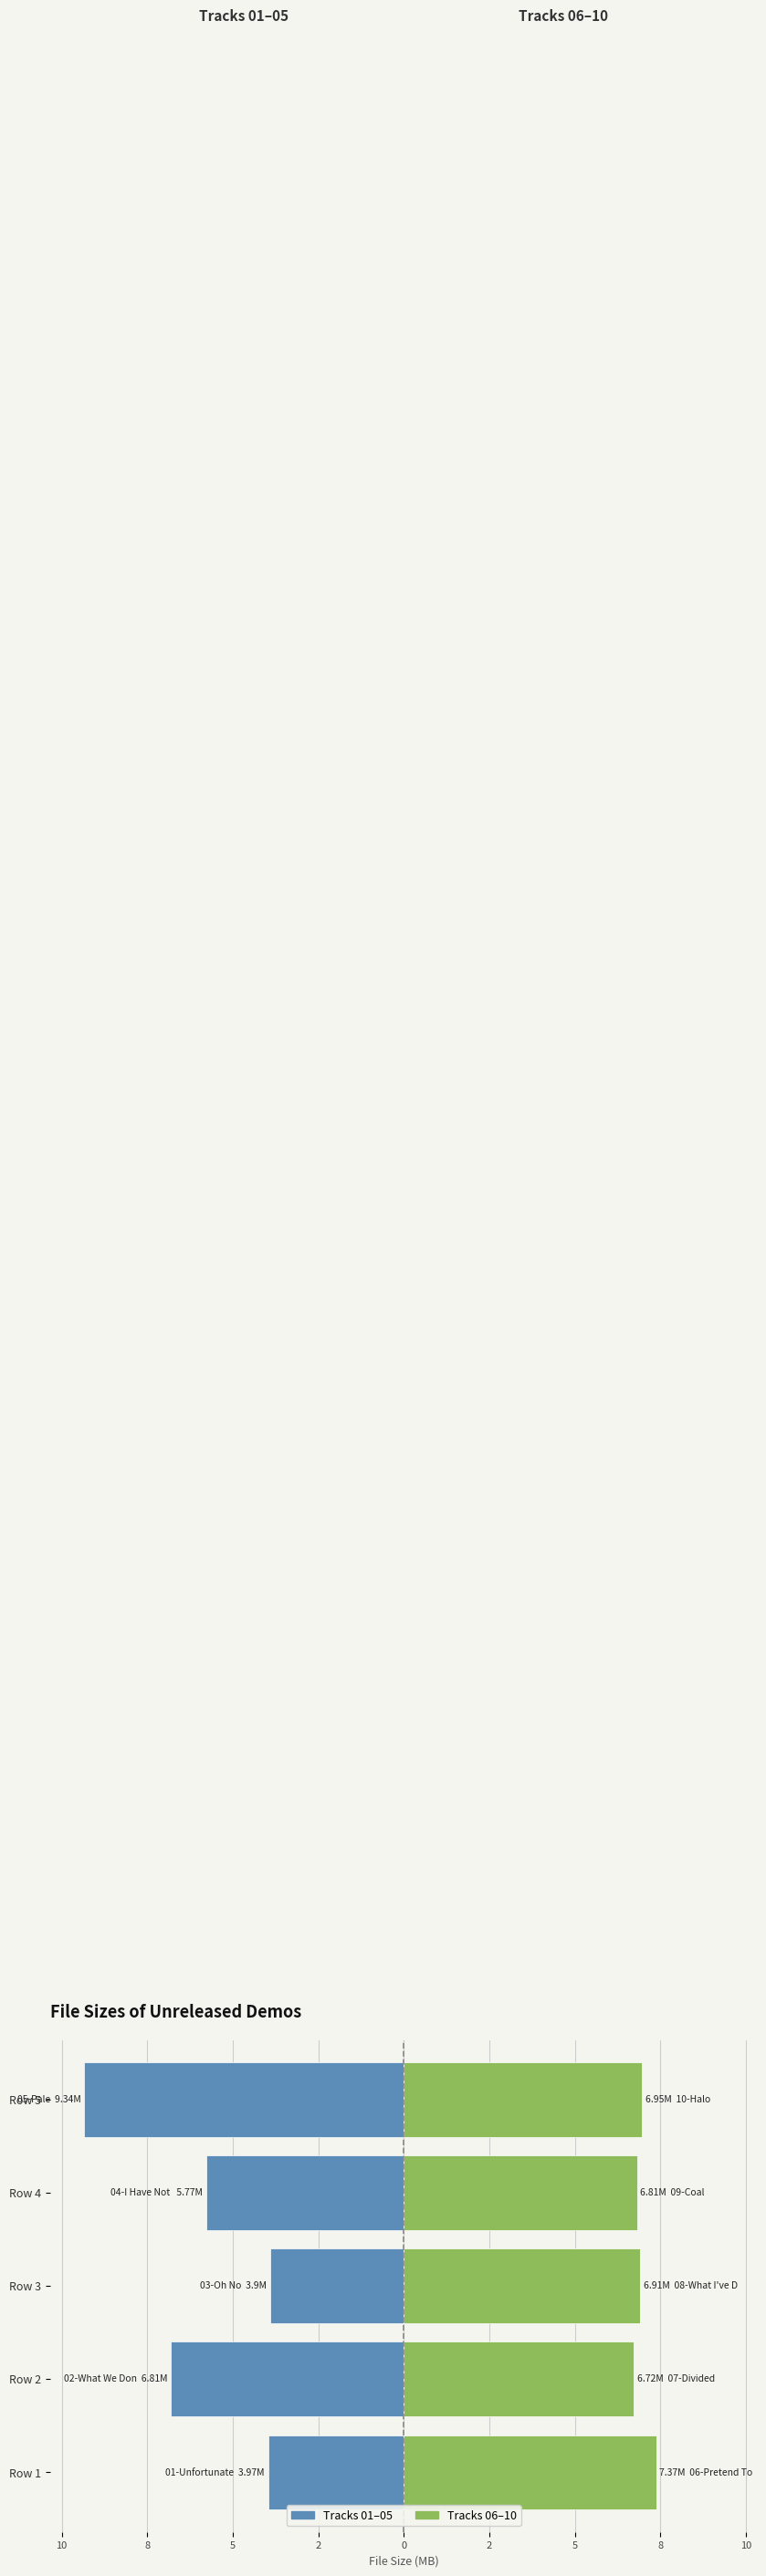

How many bars are there in each group?

2